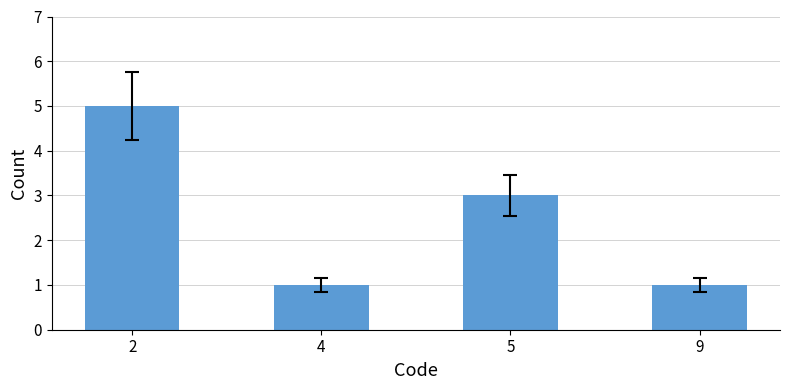

Reading left to right, transcribe all the data shown in this chart.

2=5	4=1	5=3	9=1